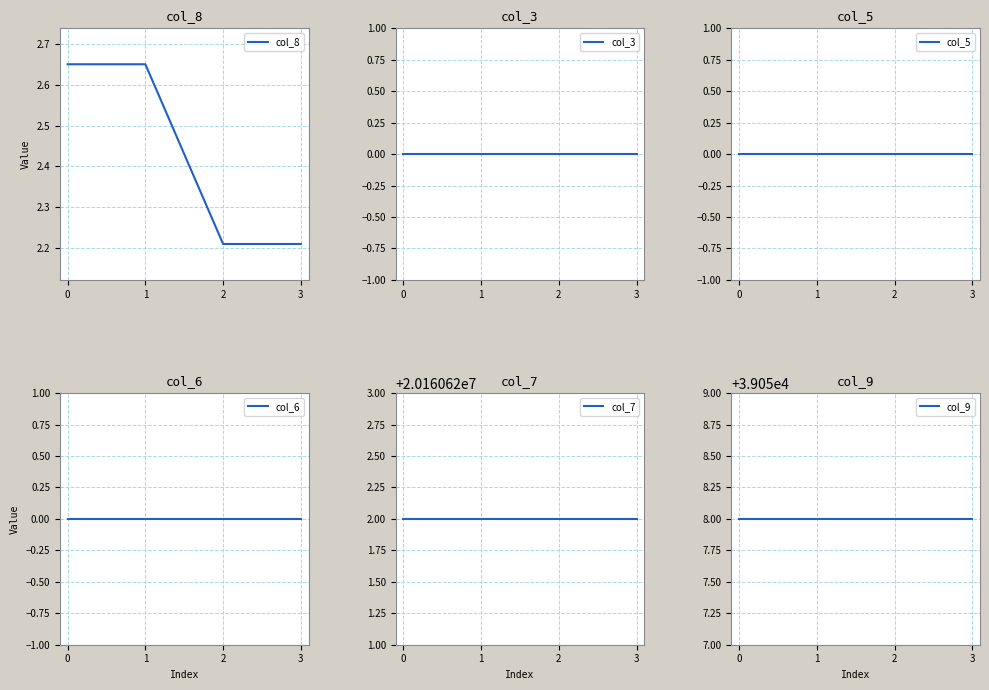

True or false: col_7 and col_3 intersect in this chart.

False